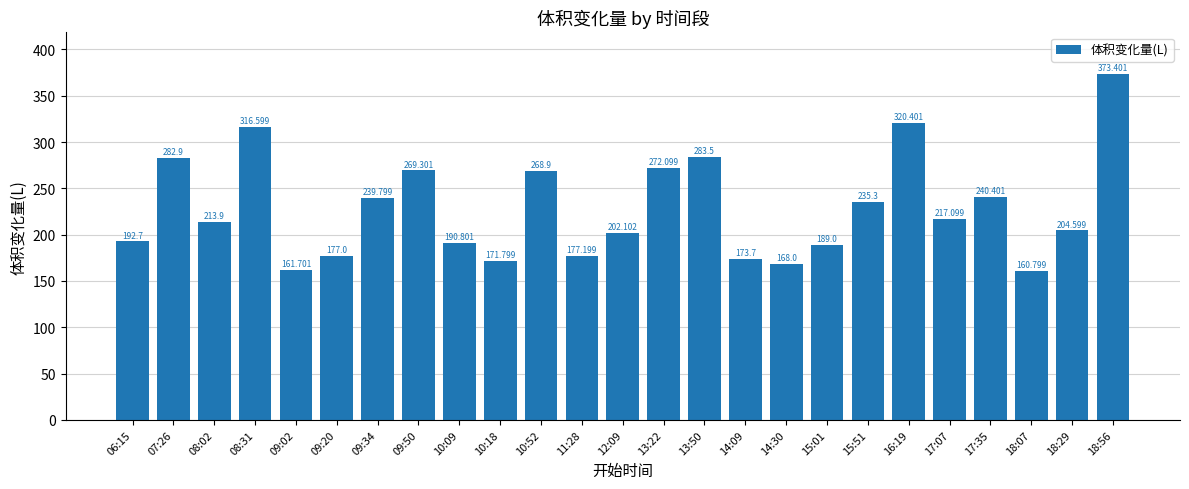

Approximately how many times larger is the value at 09:34 compared to 09:02?

1.5